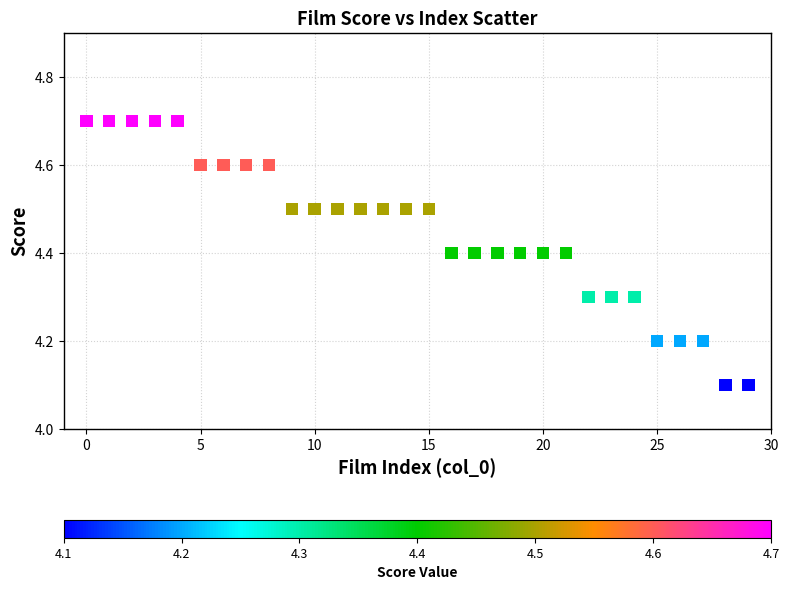

What is the range of Y values (max minus min)?

0.6